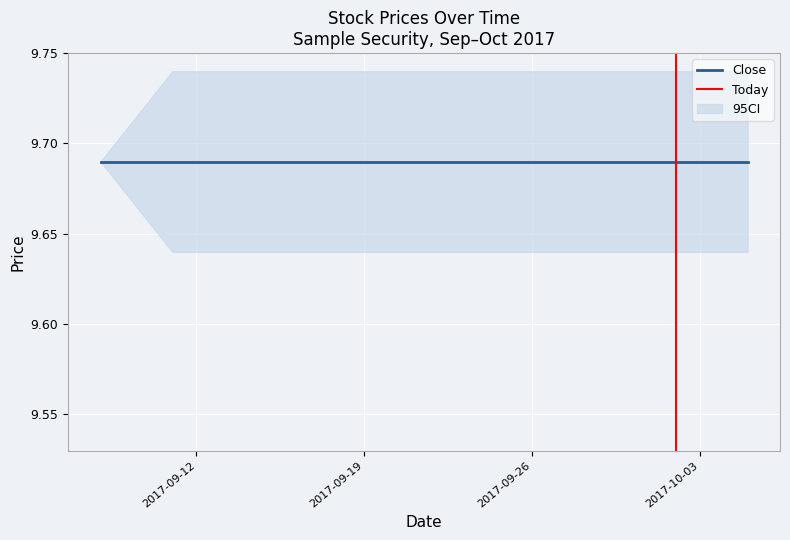

At which category is the sum across all series the highest?

2017-09-08